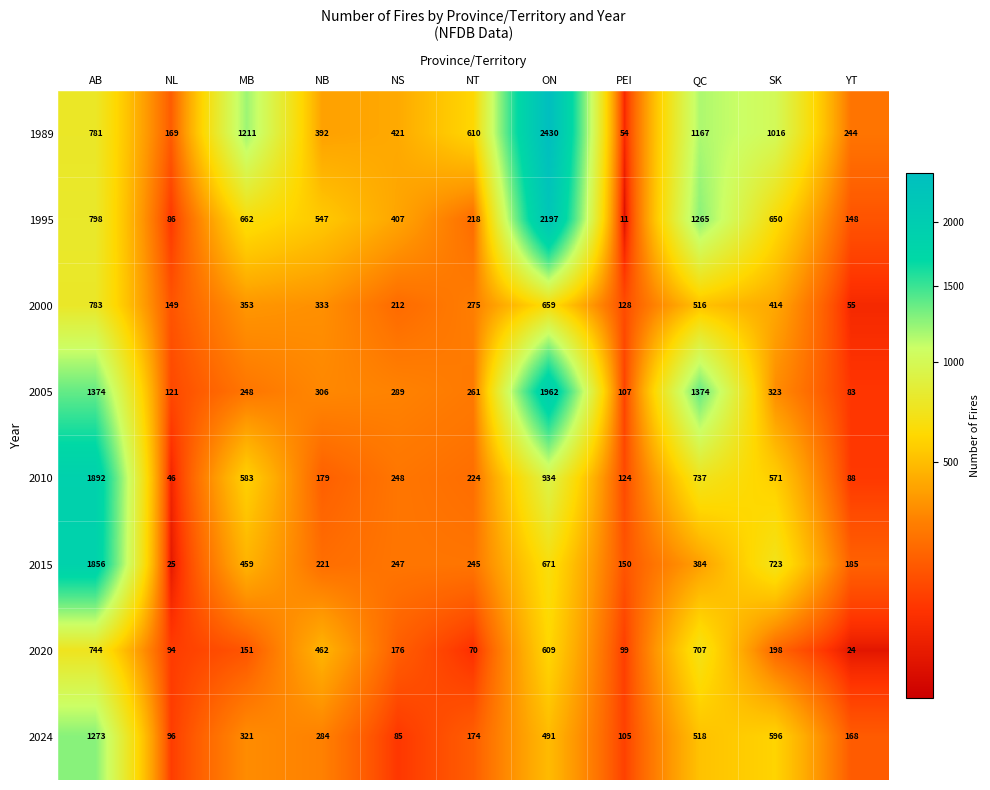

How many values in the 2024 series are below 284?

5